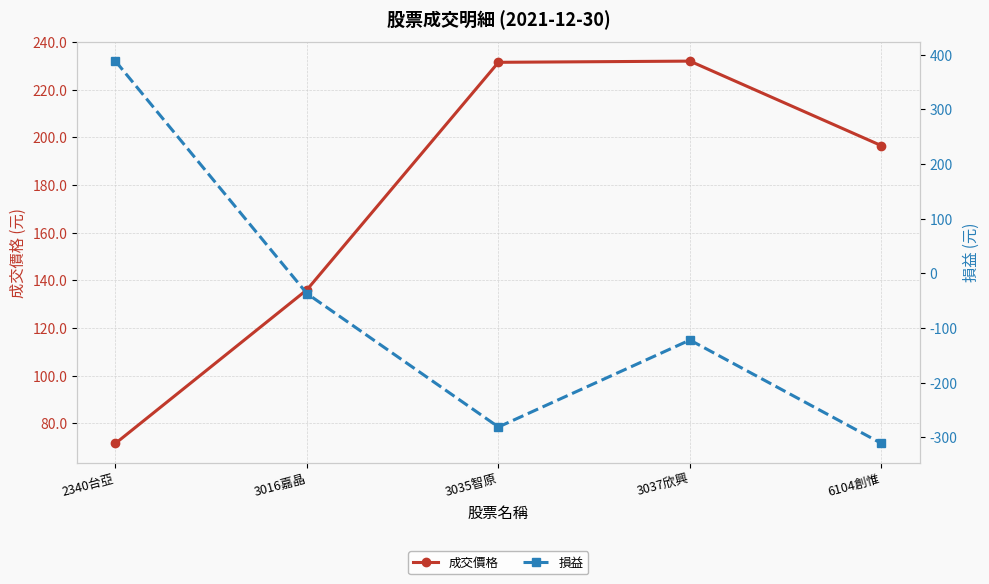

What is the difference between the maximum and minimum values in the 成交價格 series?

160.5